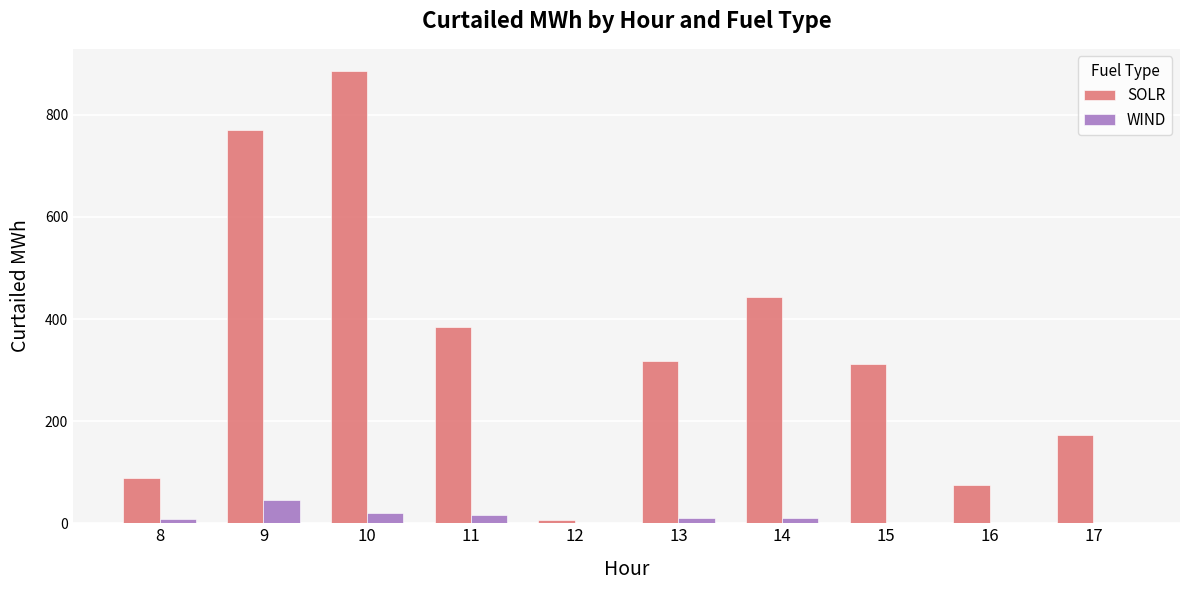

Which series changed the most between 8 and 10?

SOLR